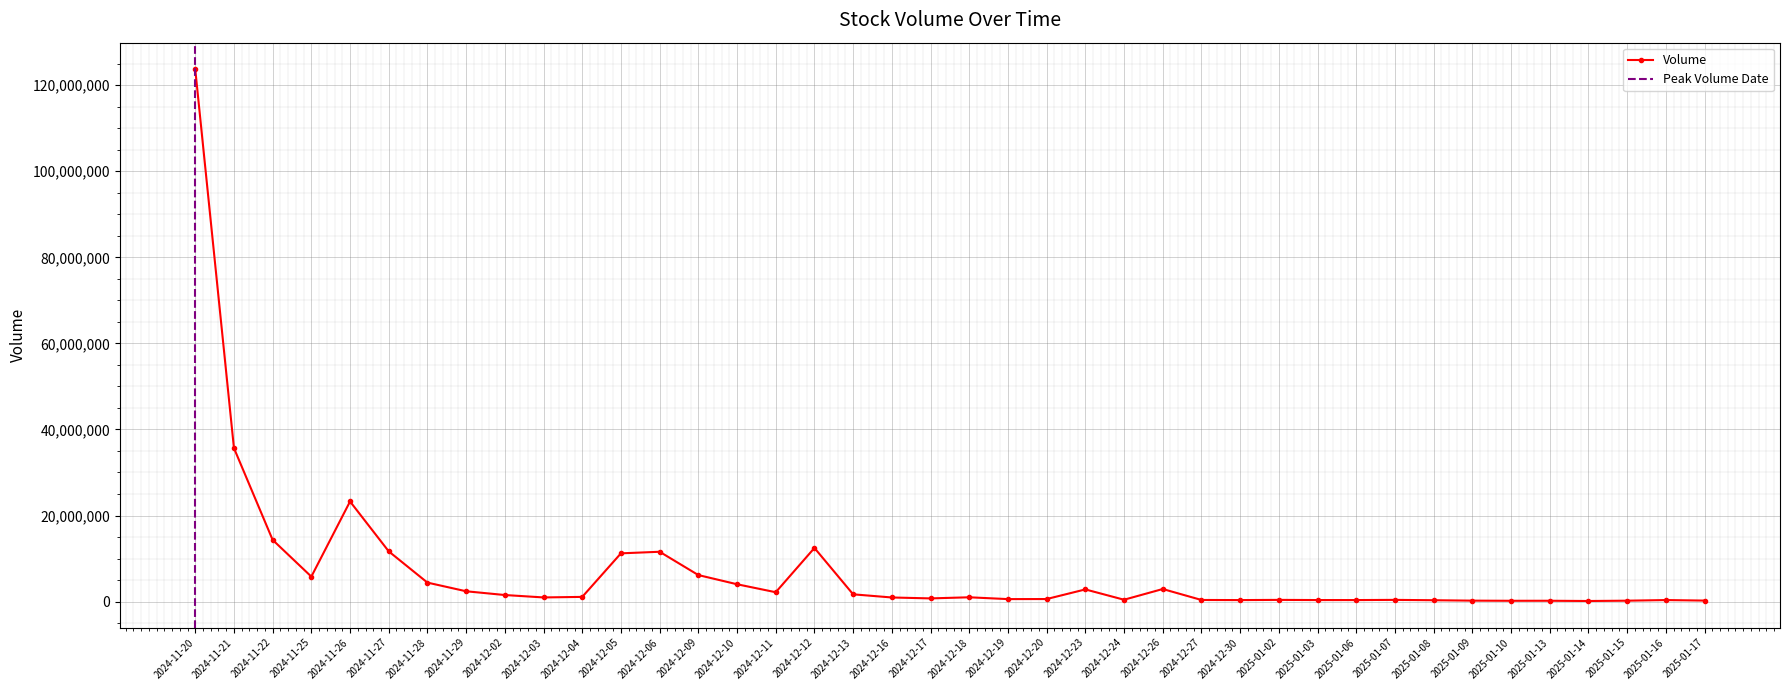

How many categories are shown in the chart?

40